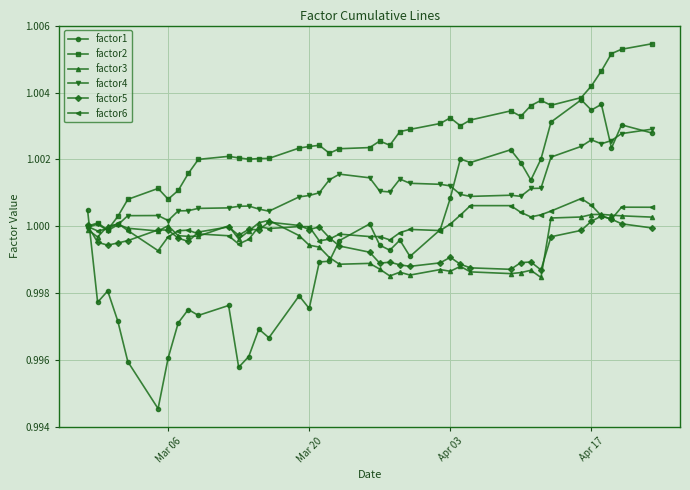

True or false: factor5 has more than 2 interior local peaks.

True